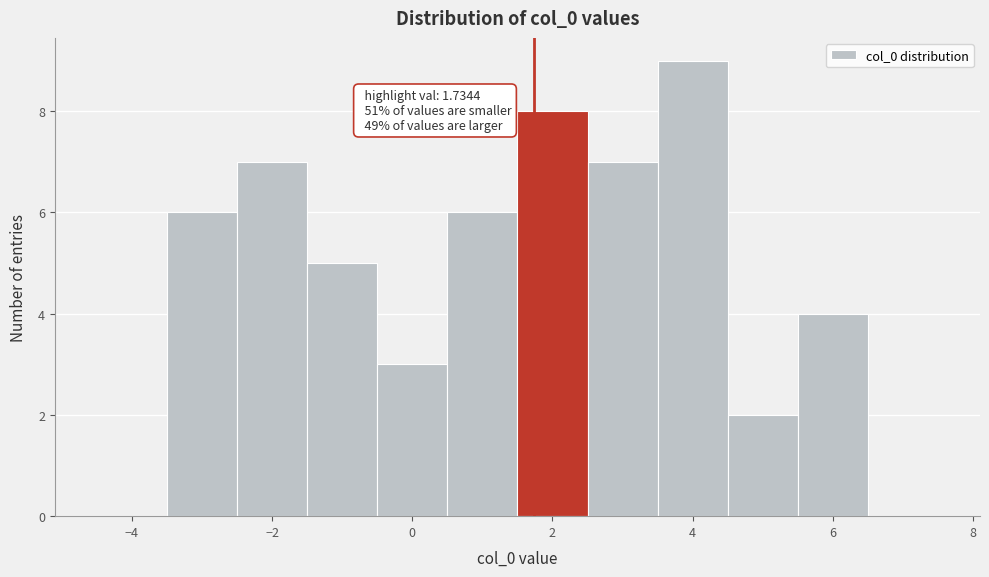

Which range on the x-axis has the tallest bar?

3.5 to 4.5